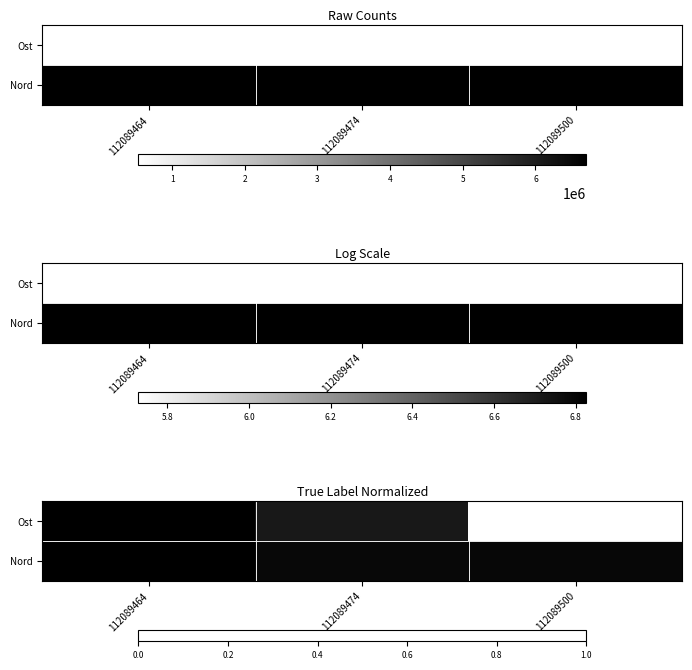

What is the approximate value of Ost at 112089500?

1.0